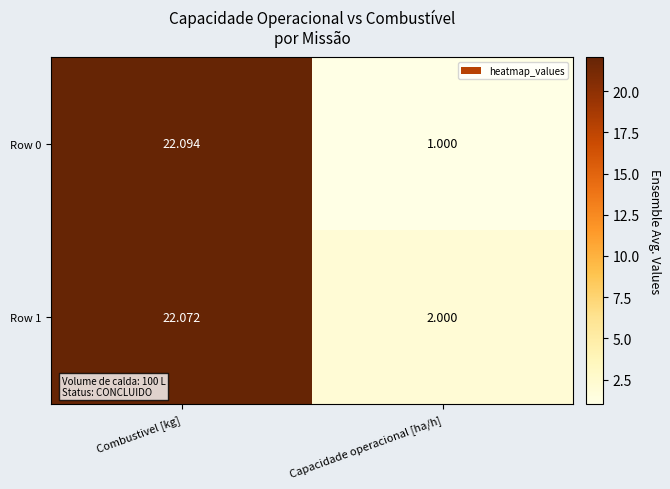

List the labels in order of Row 1 value, smallest first.

Capacidade operacional [ha/h], Combustivel [kg]